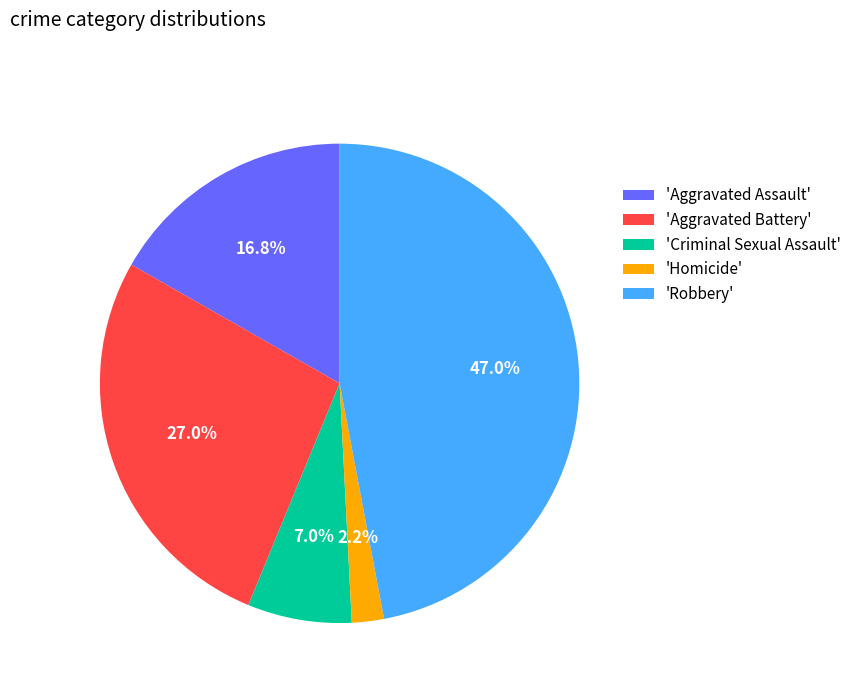

Is there a majority slice in this chart?

No